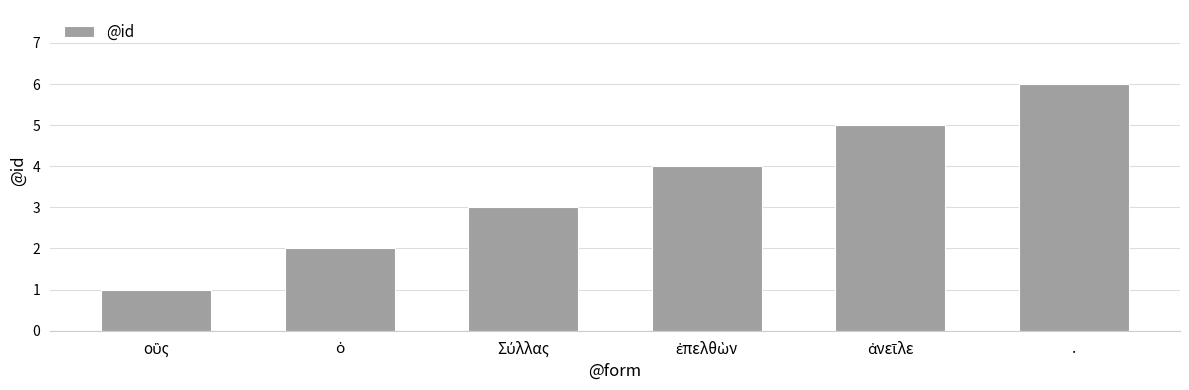

At which category does the chart reach its peak across all series?

.